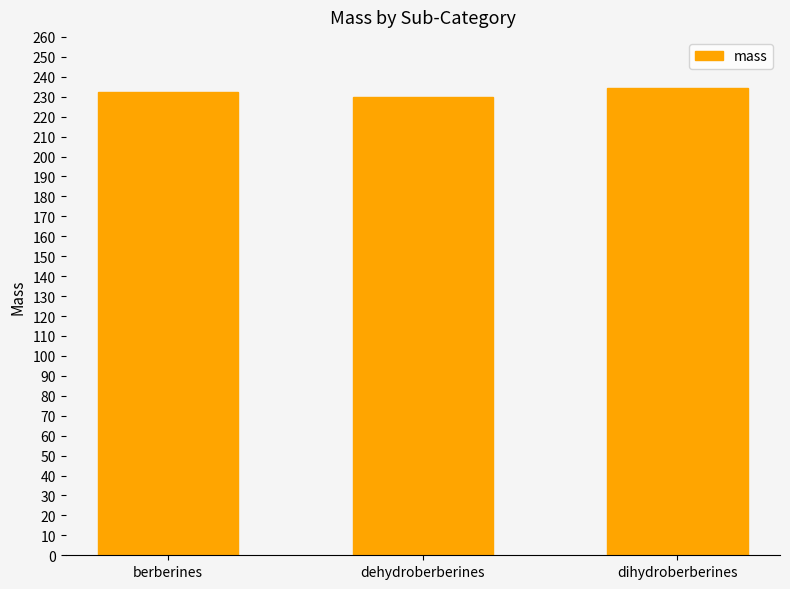

What is the label of the 3rd bar from the right?

berberines